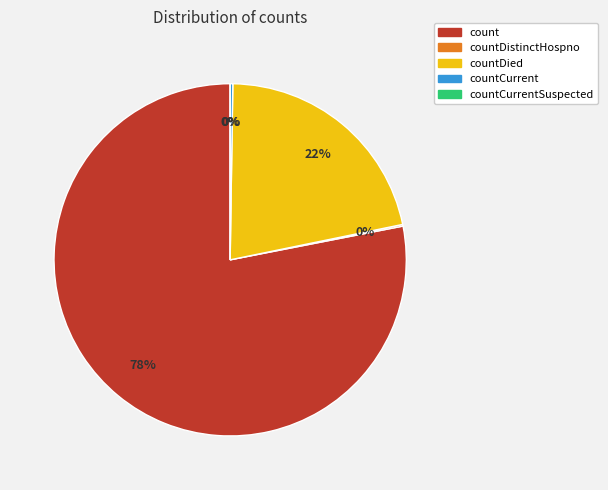

What portion of the pie excludes countDied?

78.5%